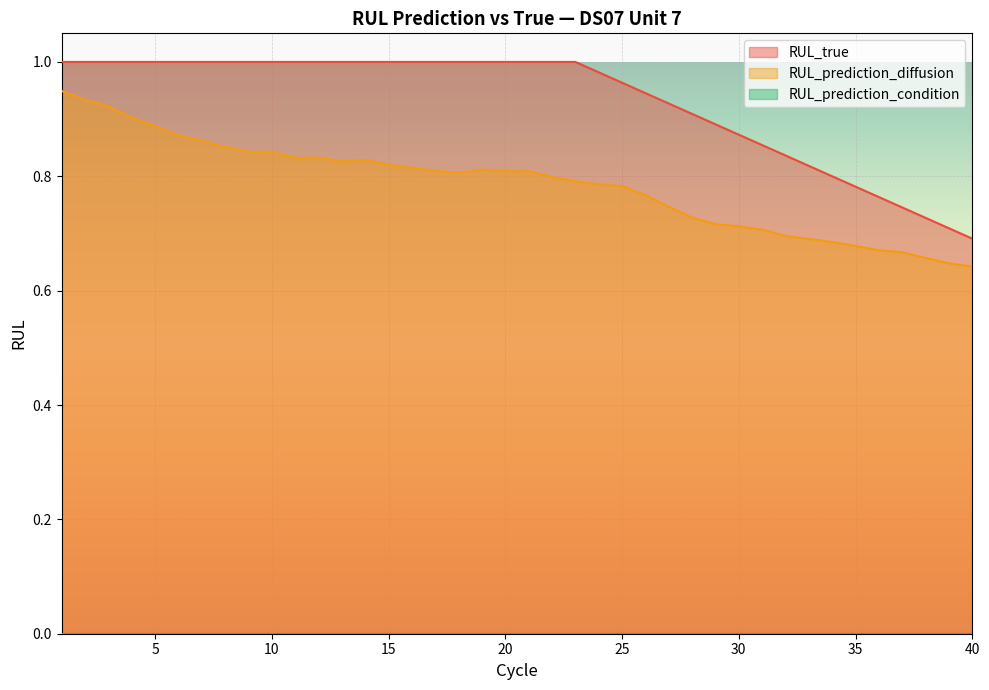

Between 34 and 11, which is larger?

11